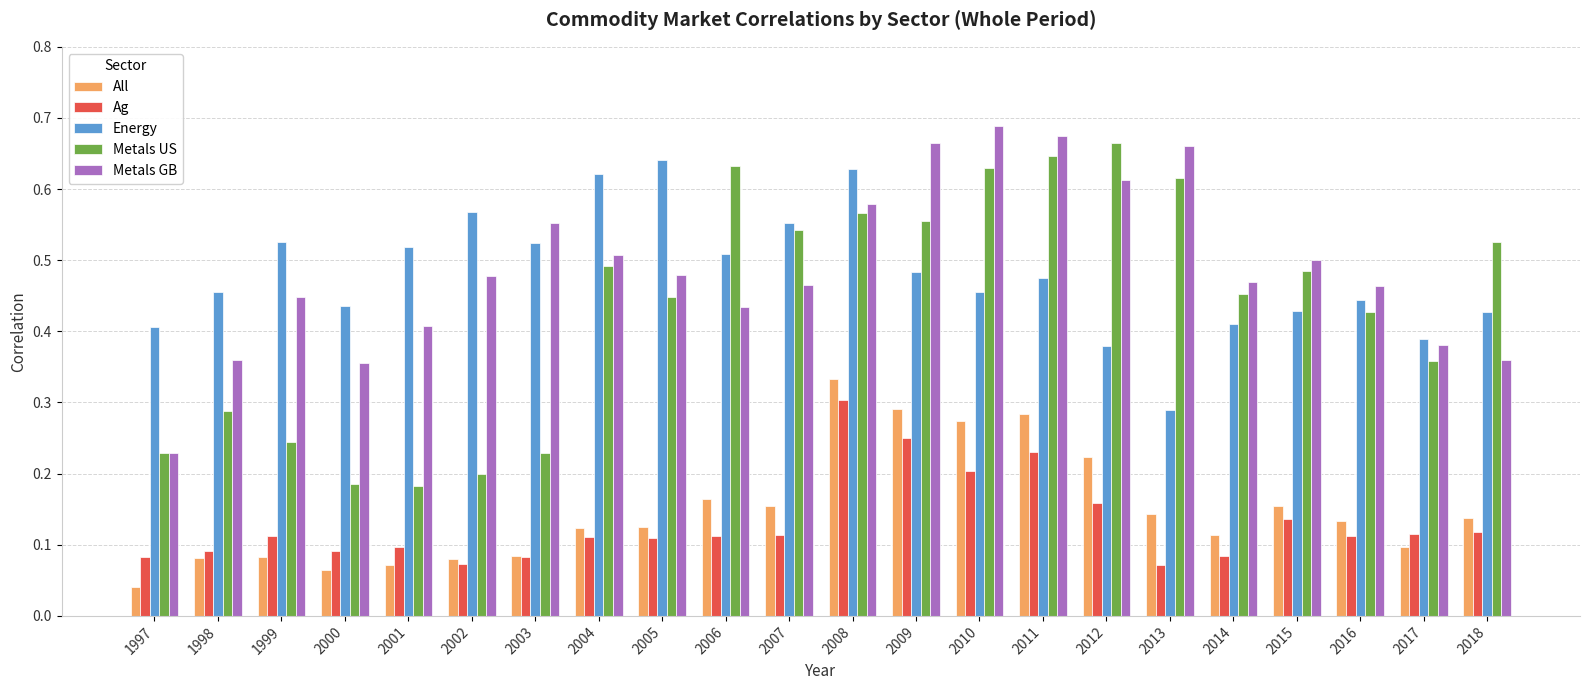

How many bars are there in total?

110